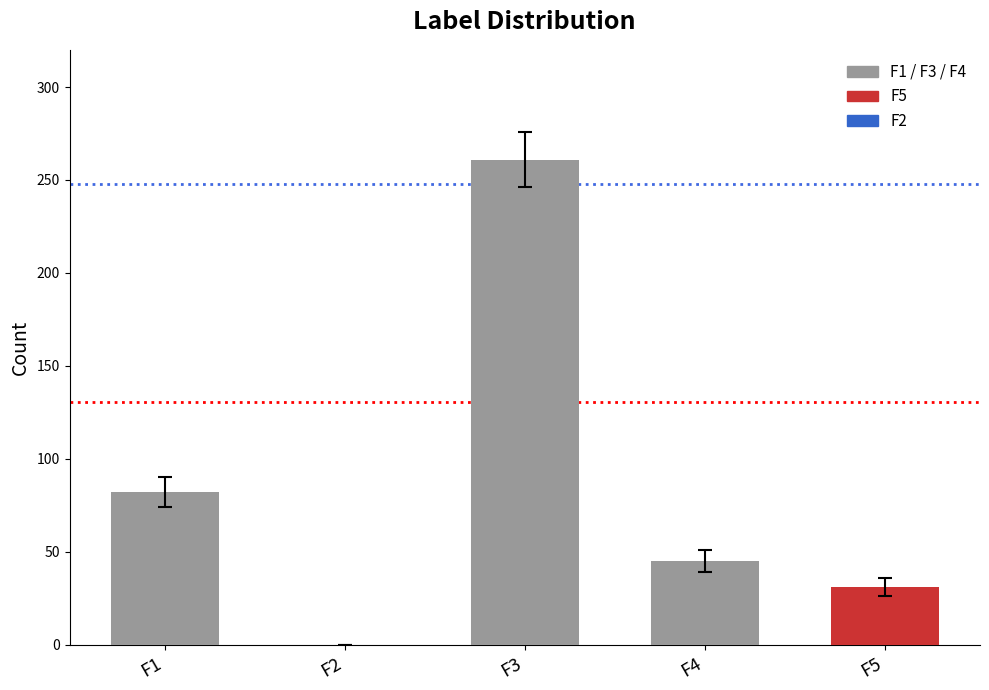

Where does the data first go above 45?

F1